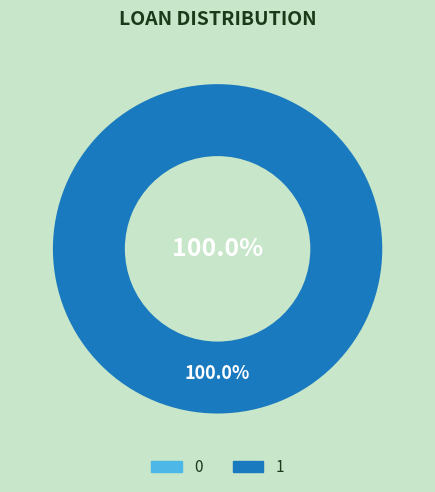

True or false: 0 accounts for 0% of the total.

True